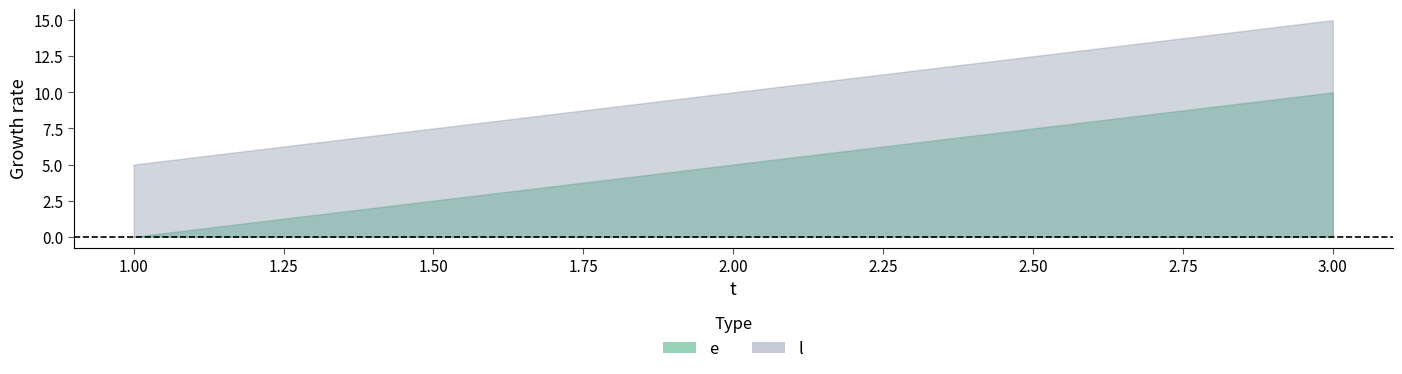

Which series has the largest total across all categories?

l